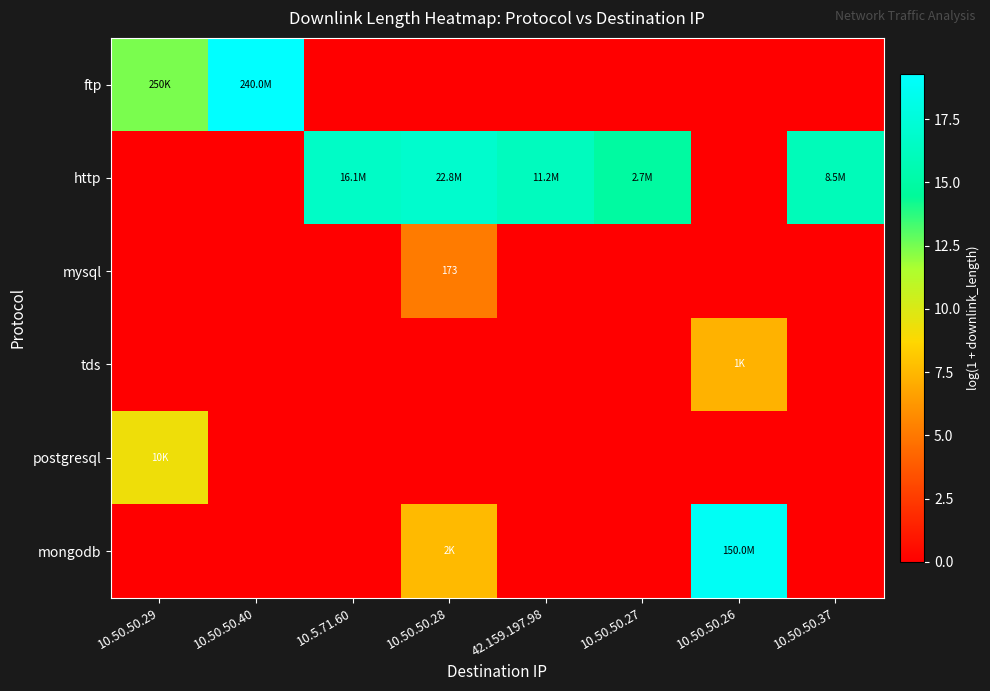

At 10.50.50.40, list the series in order from smallest to largest.

http, mysql, tds, postgresql, mongodb, ftp